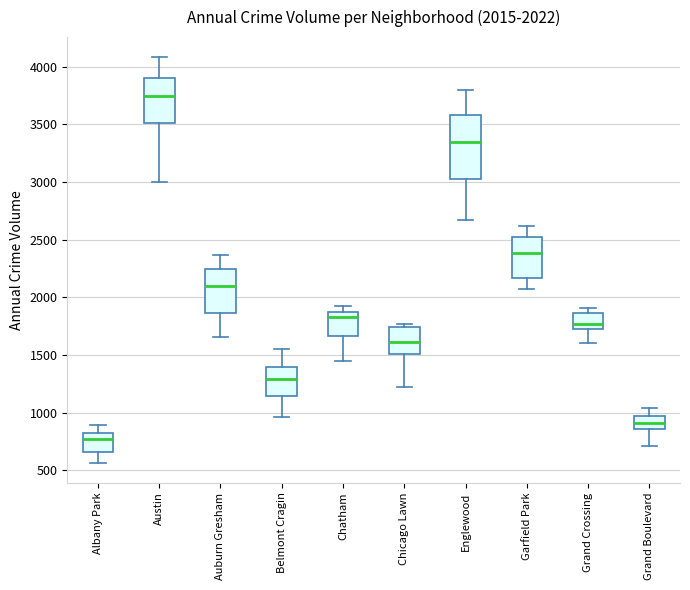

Which box is the tallest, from its lower edge to its upper edge?

Englewood